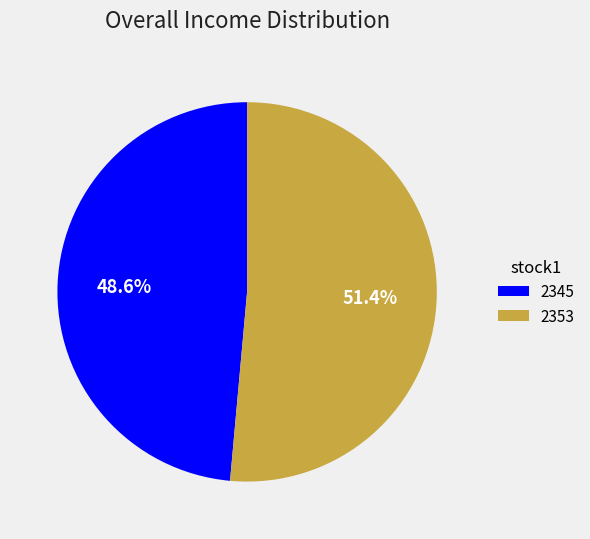

To the nearest percent, what percentage of the pie is 2345?

49%